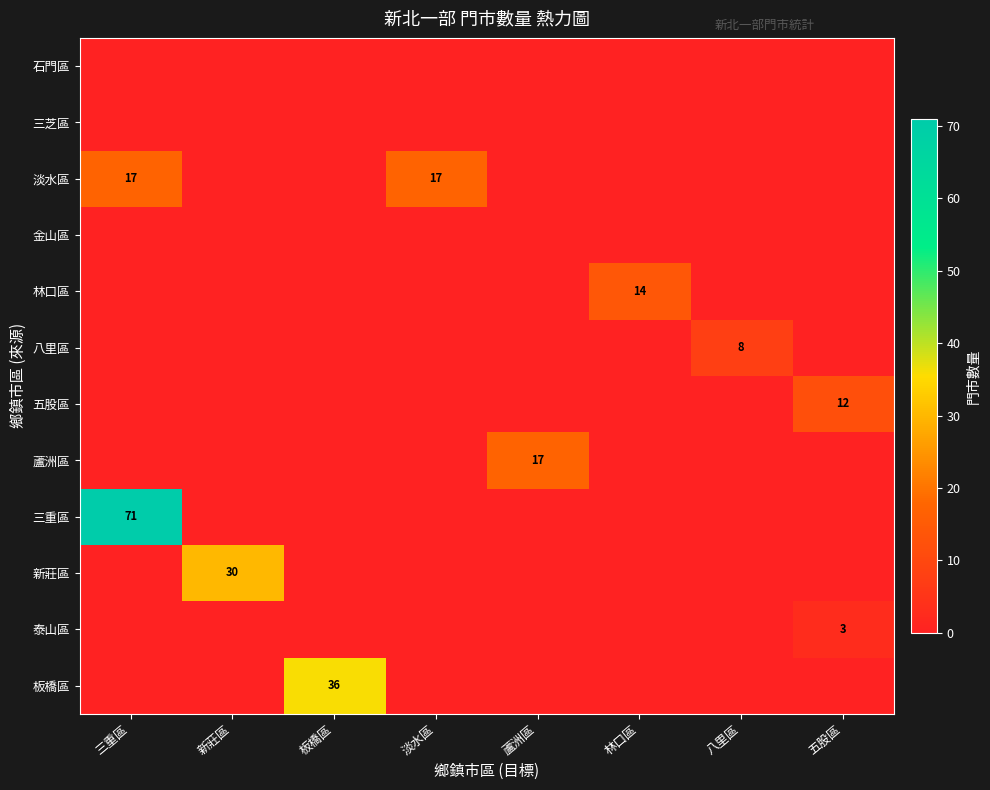

What is the sum of all 三重區 values?

71